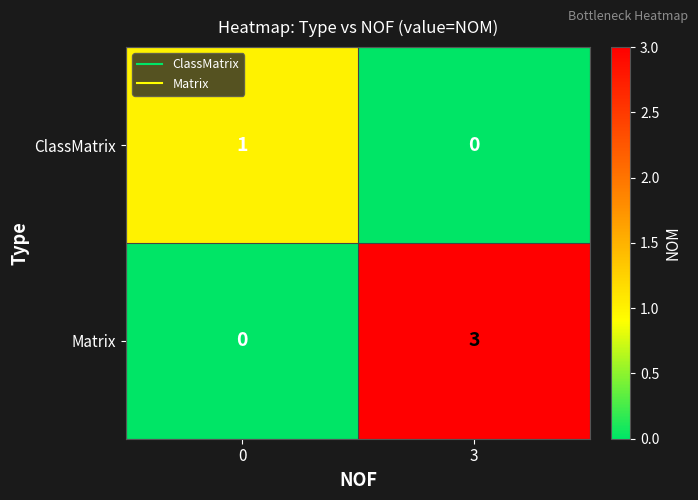

What is the sum of all Matrix values?

3